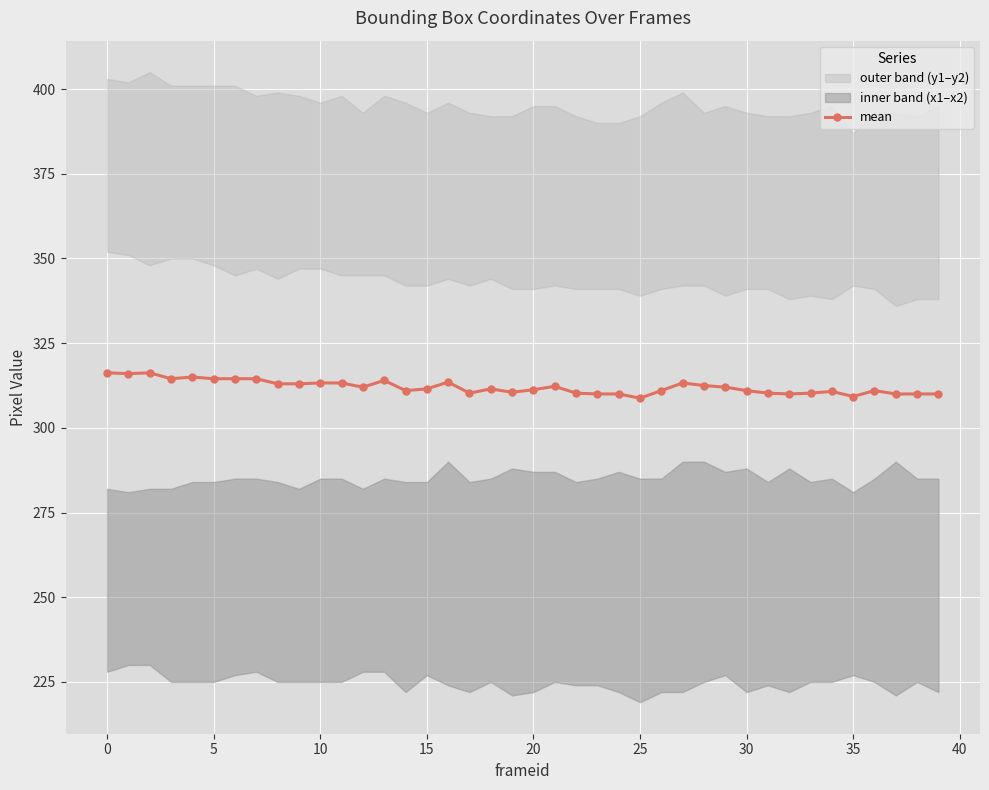

What is the label of the 38th point from the left?

37